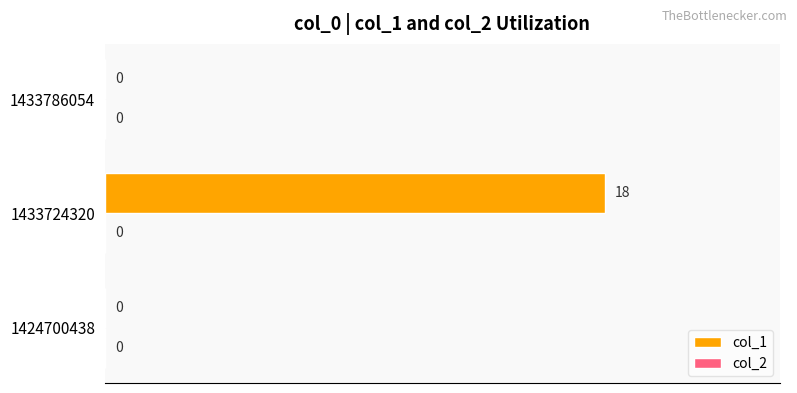

What is the greatest value displayed?

18